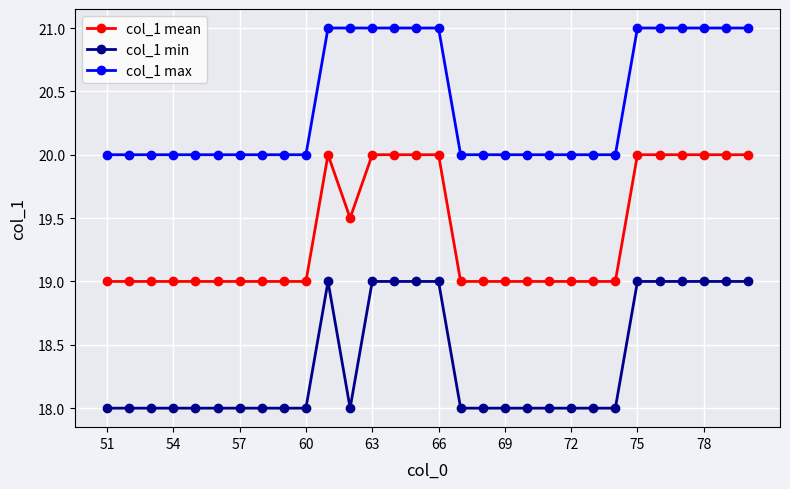

List the series in order of their overall mean, highest first.

col_1 max, col_1 mean, col_1 min